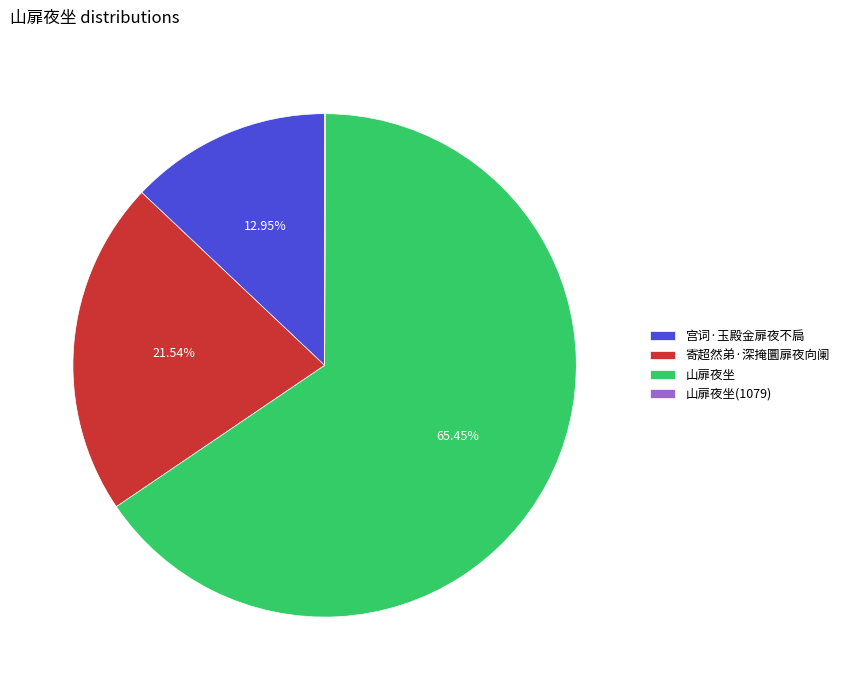

What is the majority slice?

山扉夜坐